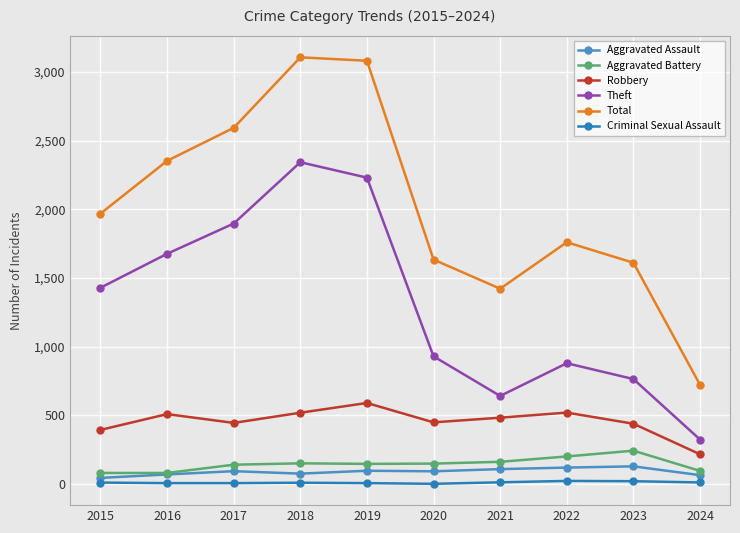

What is the value of the Aggravated Assault point at the 3rd from the left?

95